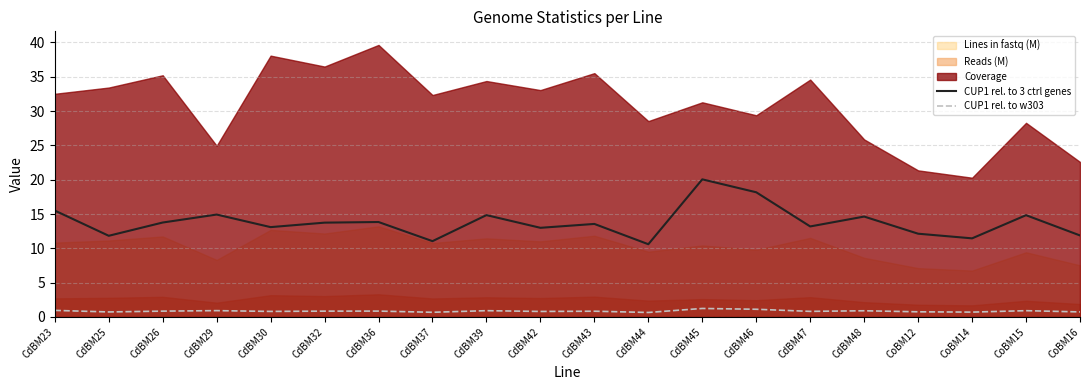

Does the chart display data point markers on the line(s)?

No